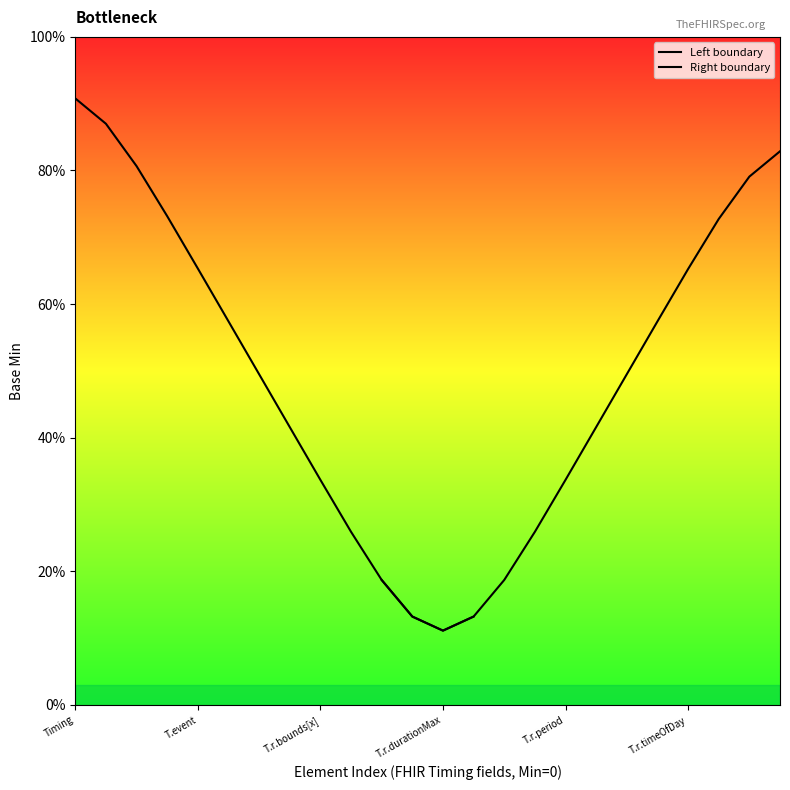

What are all the series names shown in the legend?

Left boundary, Right boundary